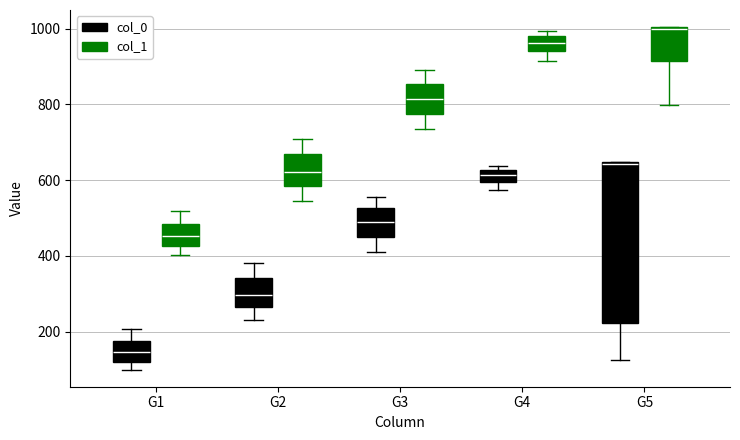

Which box's median line is the lowest?

G1 (col_0)